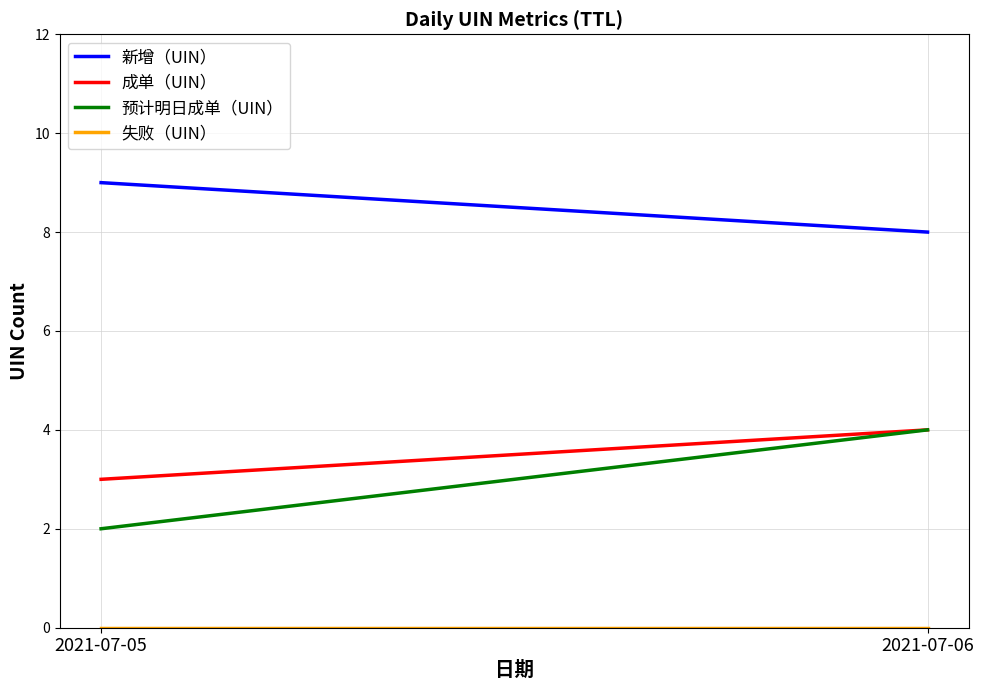

List the labels in order of 成单（UIN） value, smallest first.

2021-07-05, 2021-07-06